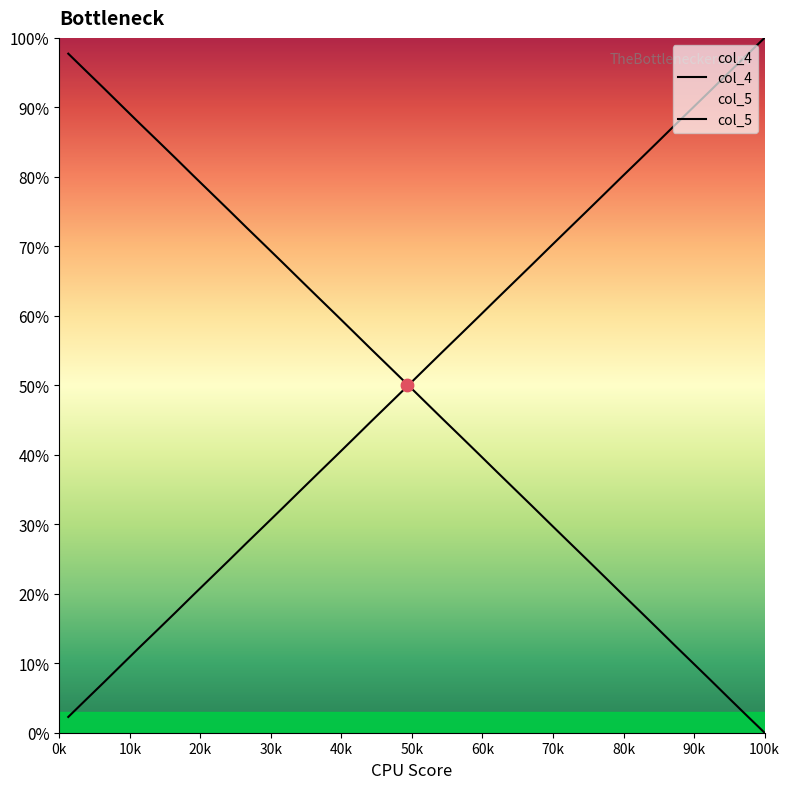

Which series has the largest total across all categories?

col_5